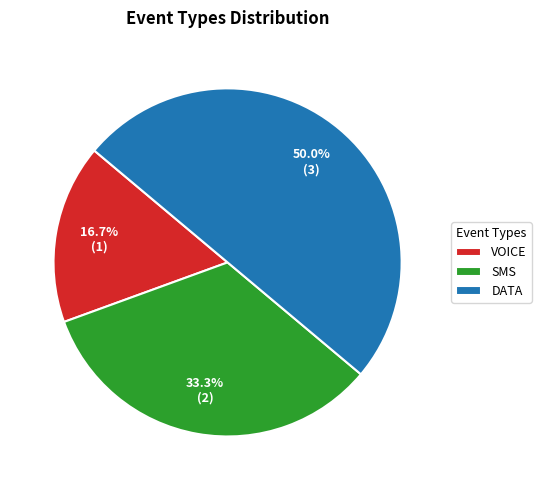

What is the largest slice in the pie chart?

DATA